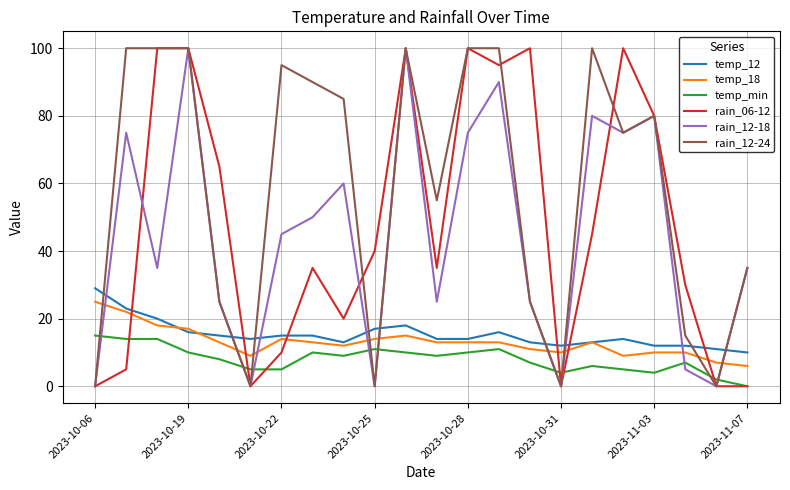

Which series has the largest total across all categories?

rain_12-24